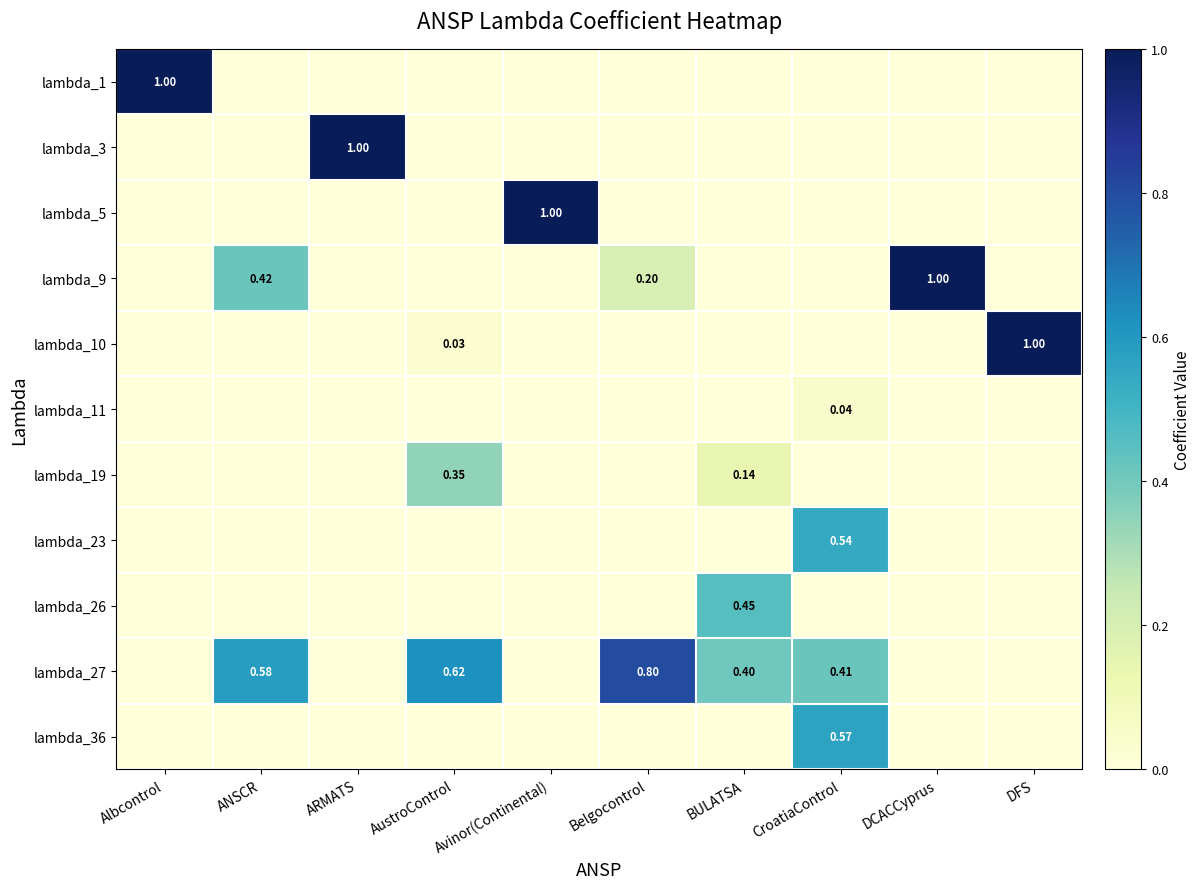

What is the total value across all series at AustroControl?

1.0